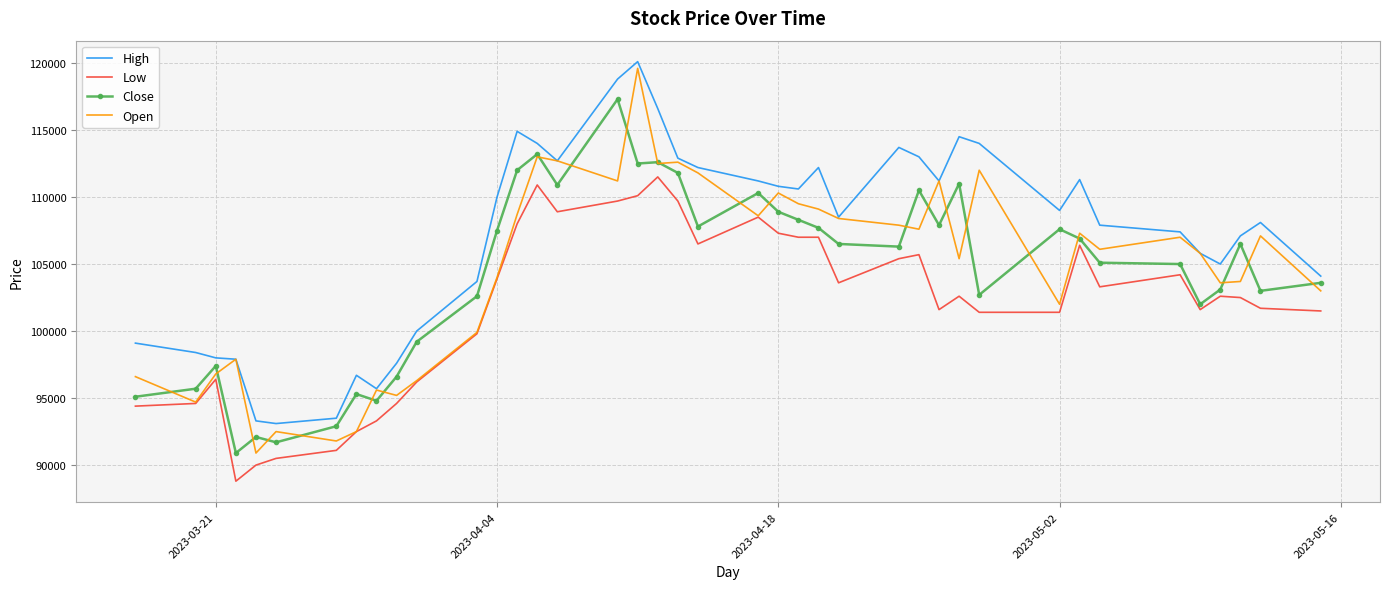

What is the lowest value of the High series?

93100